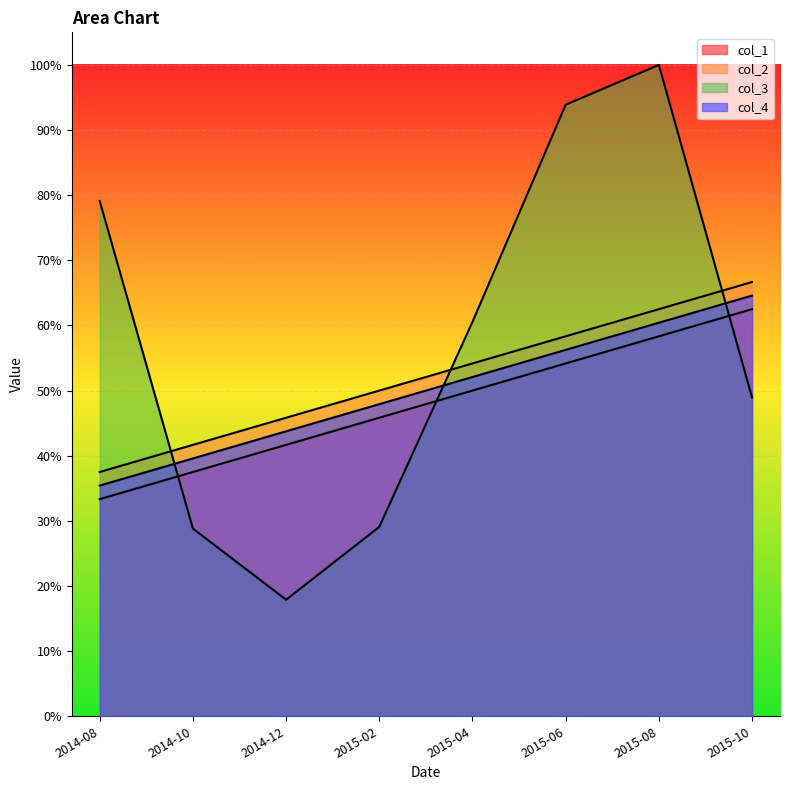

Does the chart display data point markers on the line(s)?

No